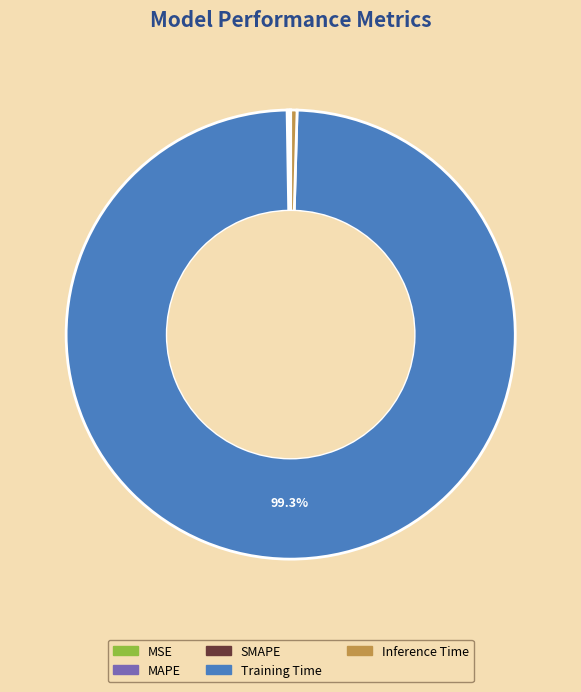

To the nearest percent, what is the difference between the largest and smallest slice percentages?

99%